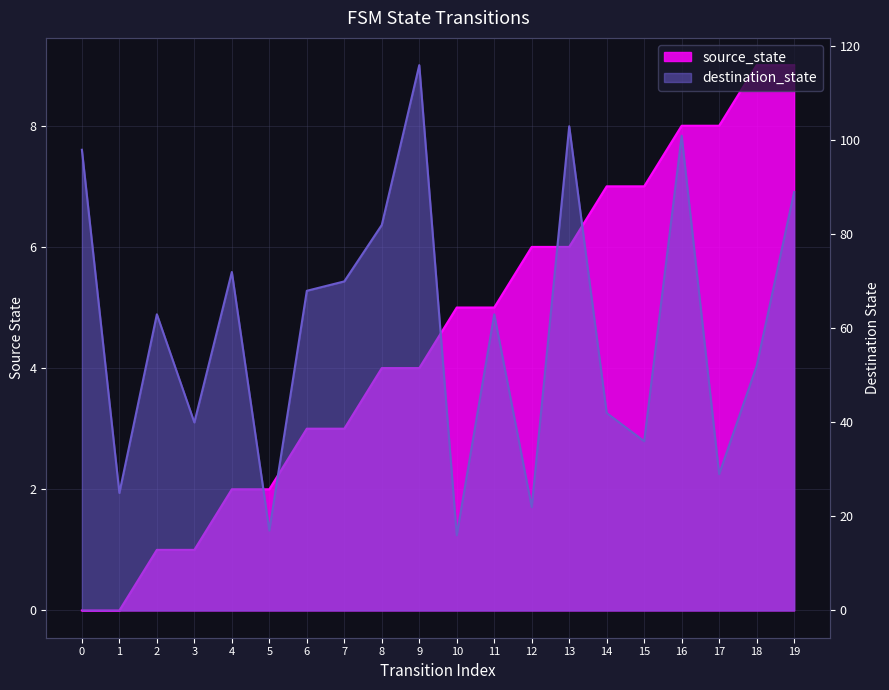

True or false: destination_state and source_state intersect in this chart.

False